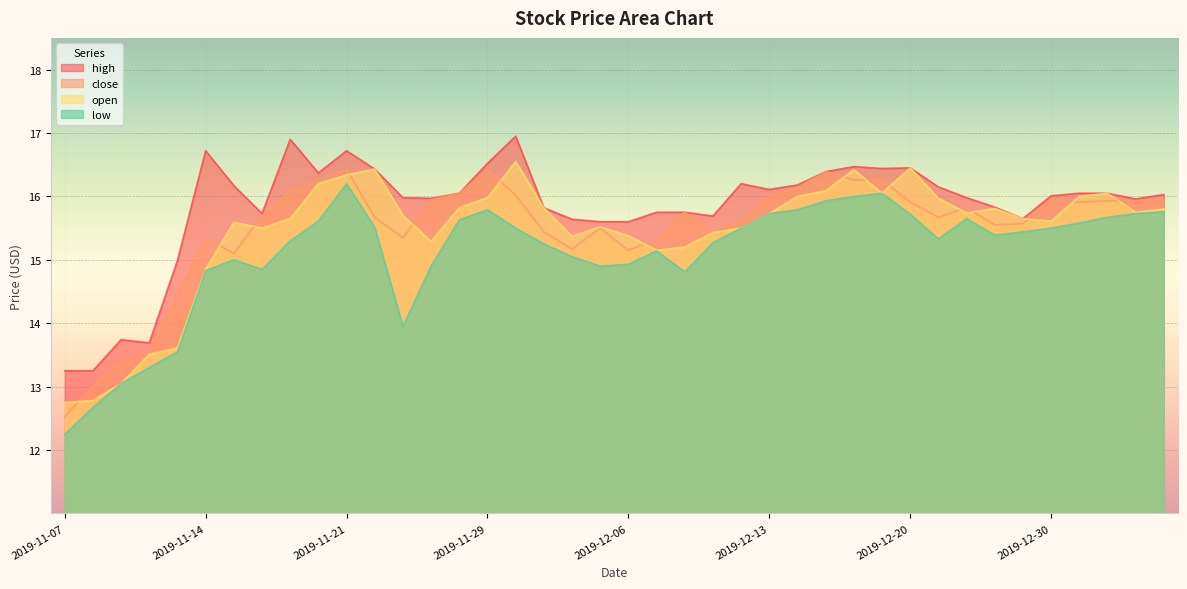

What is the label of the 40th point from the left?

2020-01-06